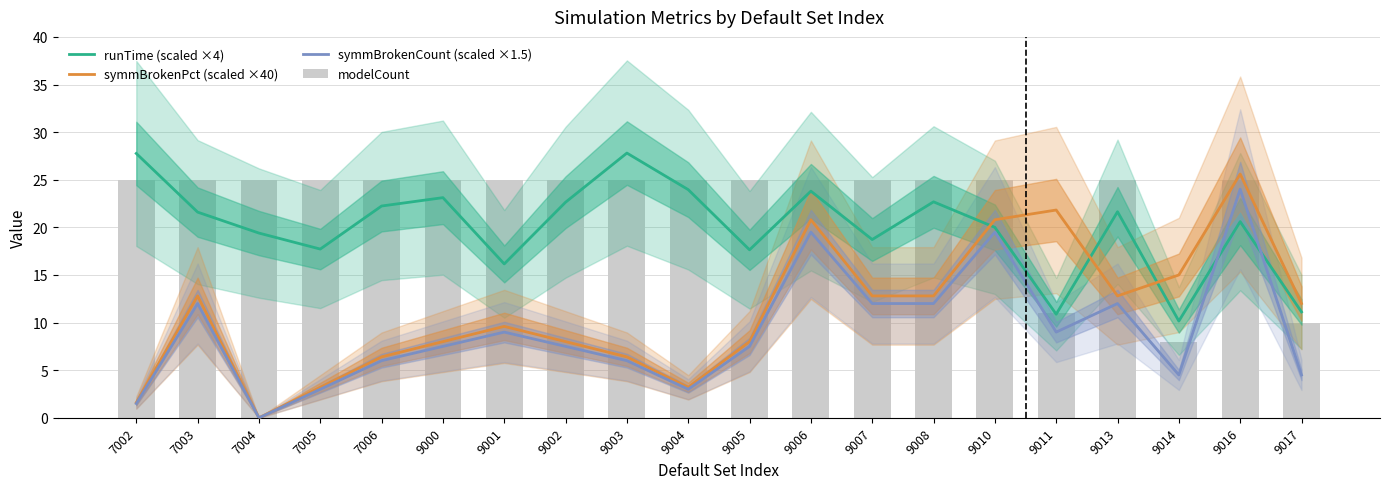

What are all the series names shown in the legend?

runTime (scaled ×4), symmBrokenPct (scaled ×40), symmBrokenCount (scaled ×1.5), modelCount